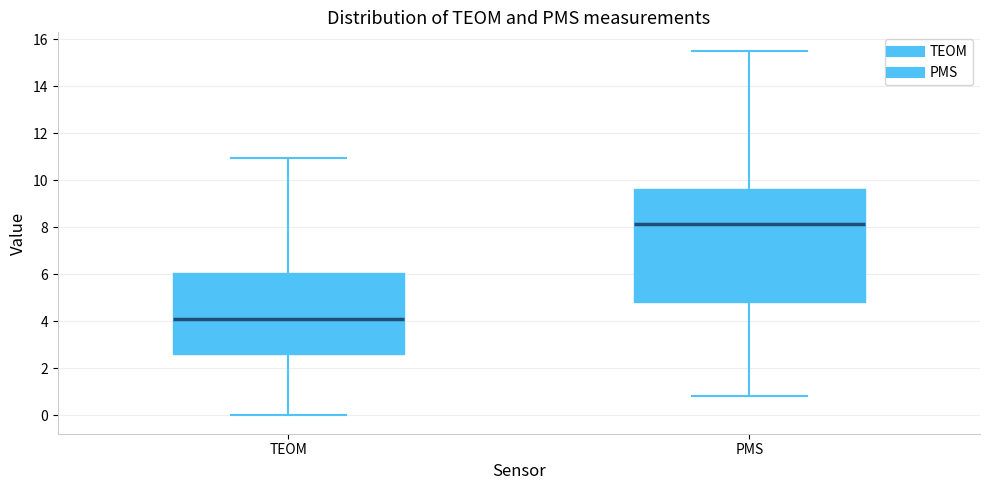

Which box is the tallest, from its lower edge to its upper edge?

PMS